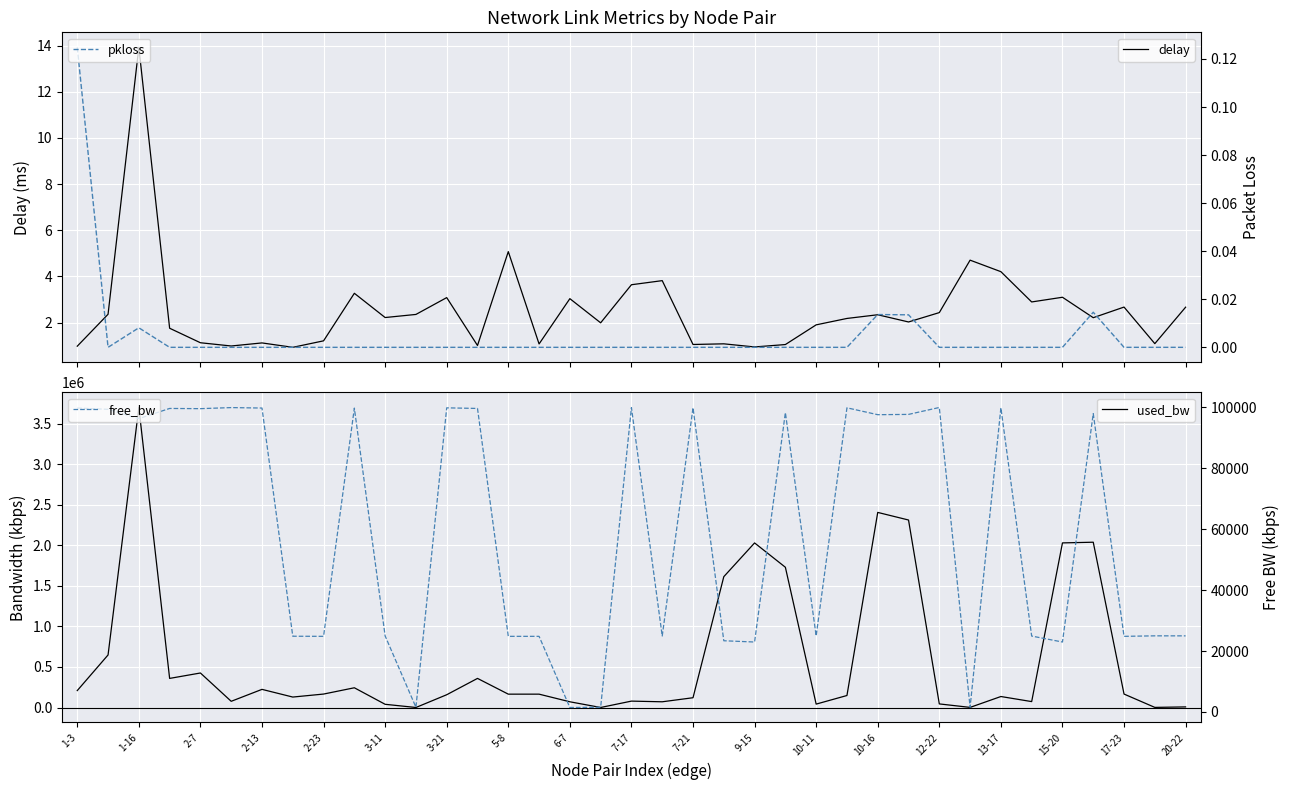

What is the sum of all pkloss values?

0.2